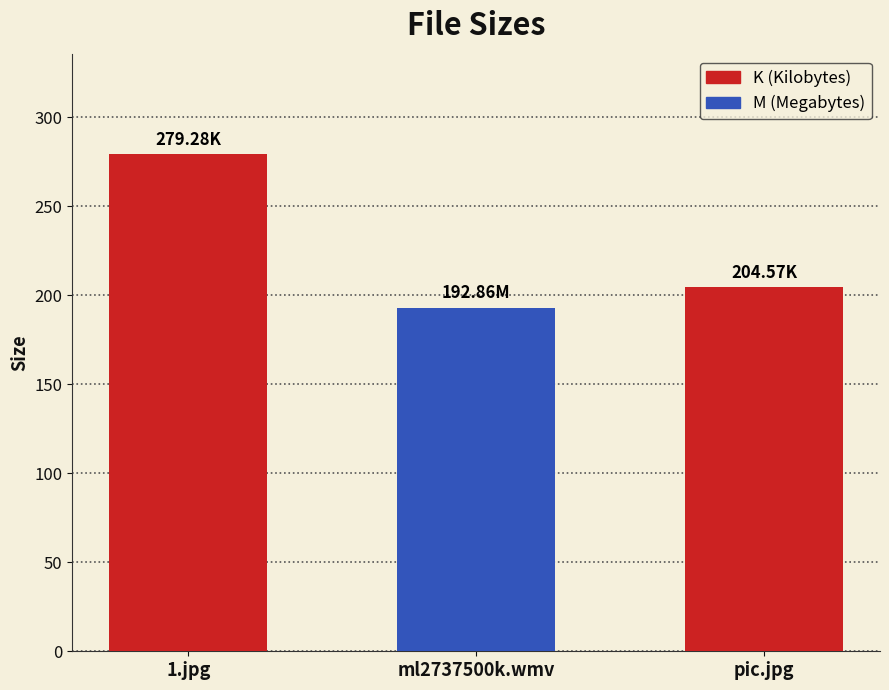

True or false: the data shows 347.4 at pic.jpg.

False